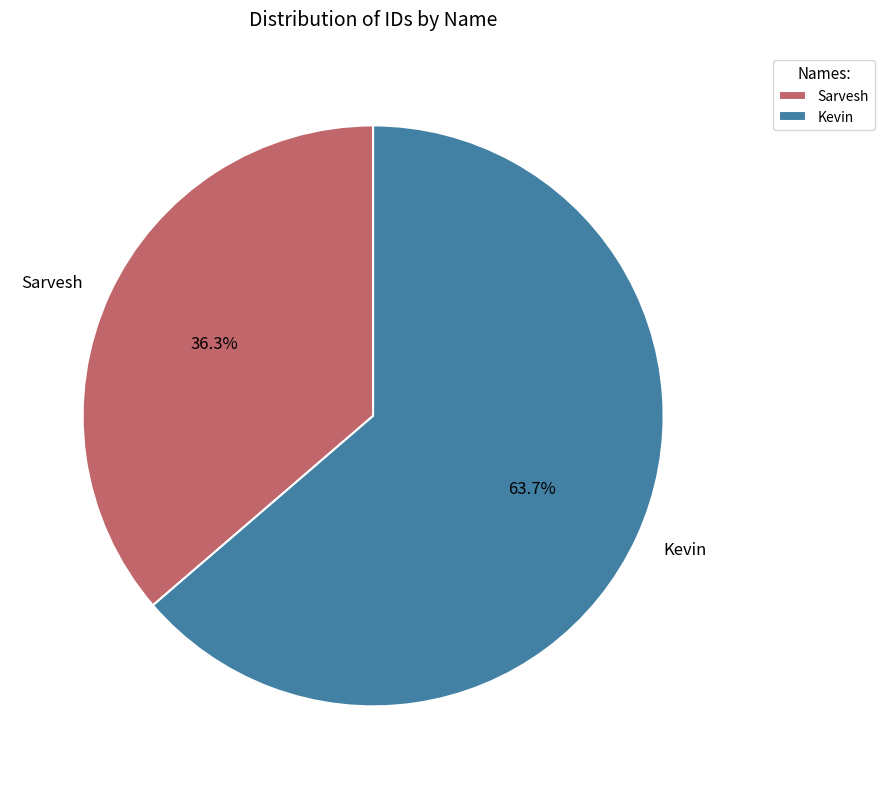

To the nearest percent, what portion does Kevin represent?

64%